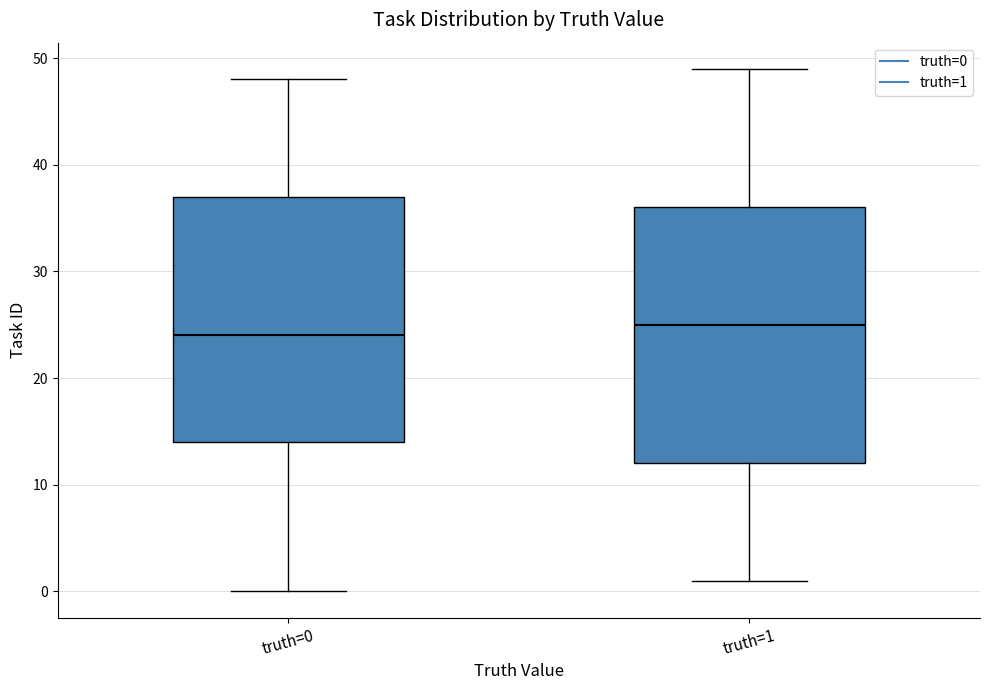

Reading left to right, transcribe this box plot: for each box, give where its median line is, the range the box spans, and where its two whiskers end, as read against the y-axis. The values are not printed on the chart, so give them approximately, as read against the axis.

truth=0: median 24, box 14 to 37, whiskers 0 to 48
truth=1: median 25, box 12 to 36, whiskers 1 to 49